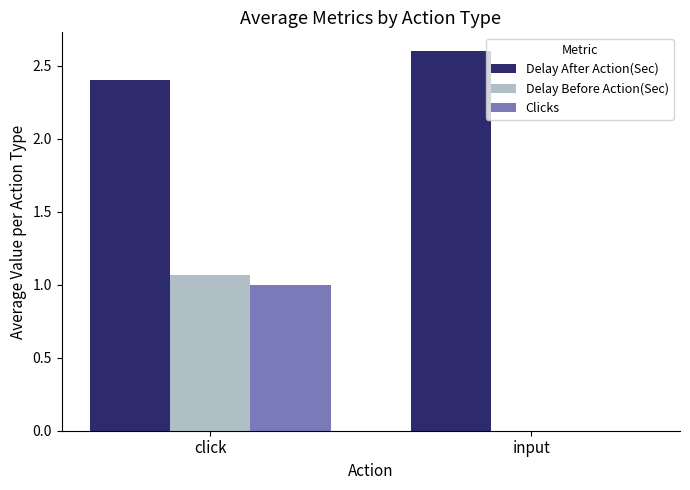

What is the total value across all series at click?

4.5